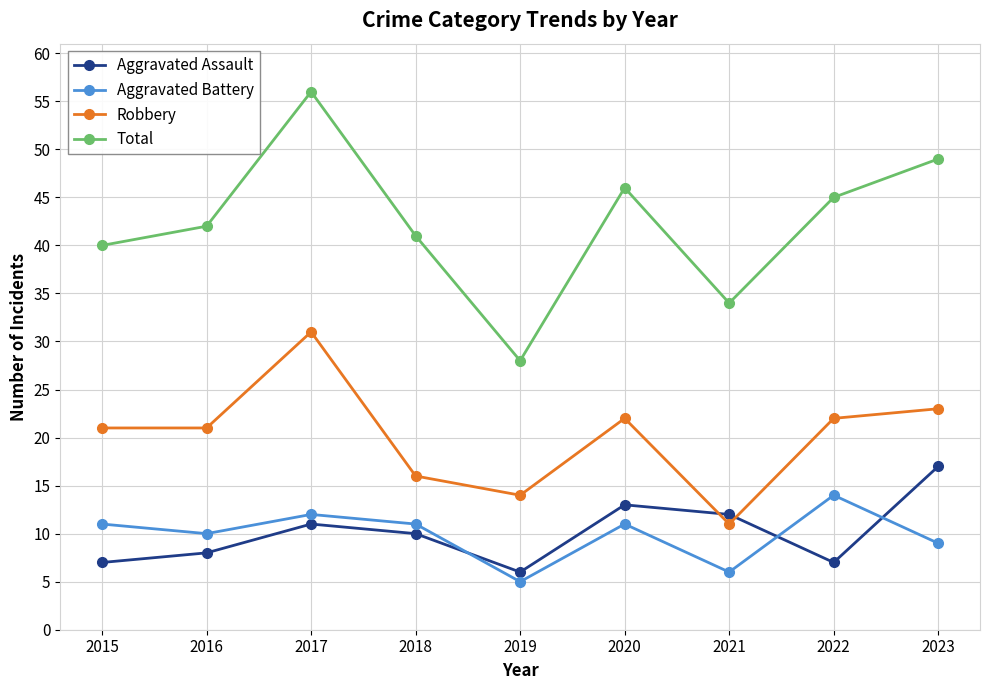

What is the spread (max minus min) of values at 2023?

40